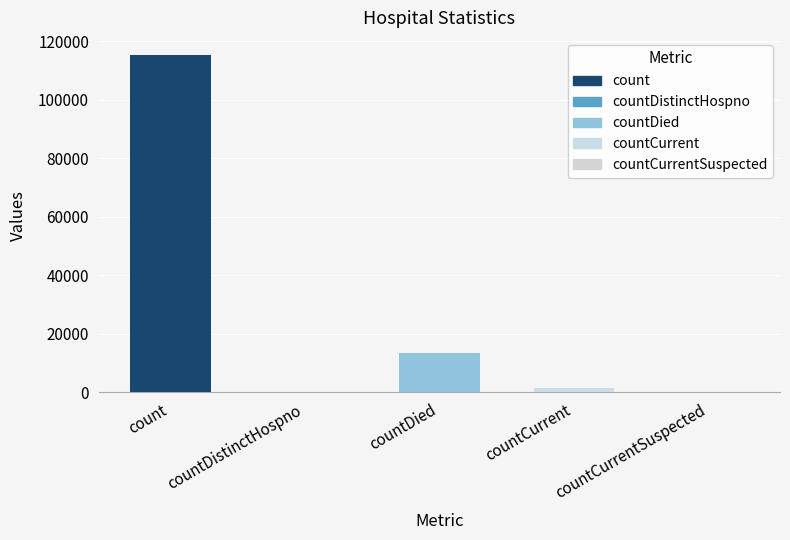

At which label does the data first exceed 1383?

count